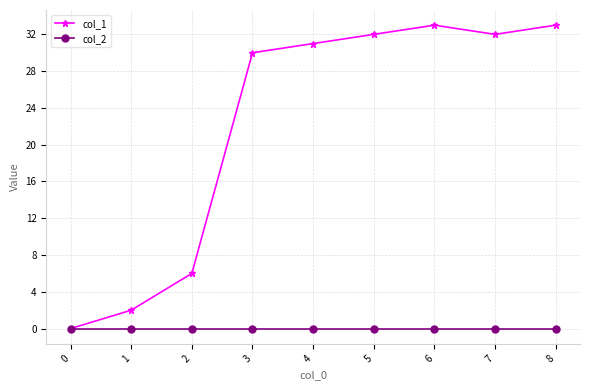

What is the approximate value of col_1 at 4, to the nearest 10?

30